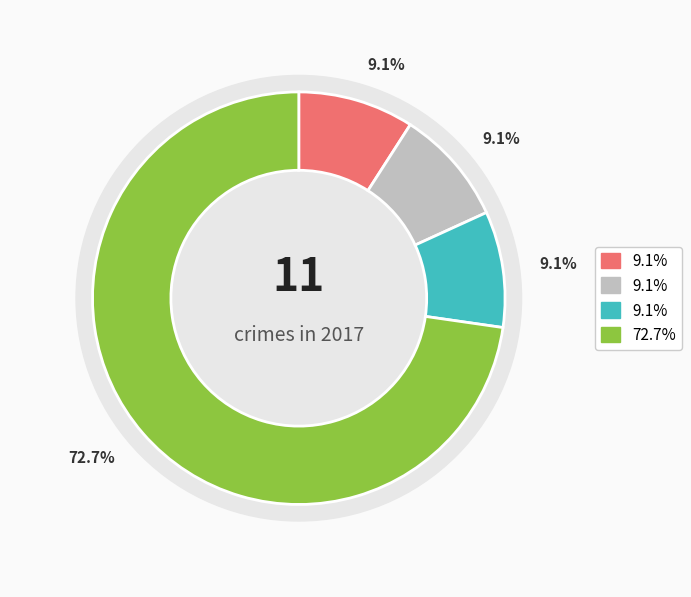

What percentage is the Aggravated Battery slice, to the nearest percent?

9%